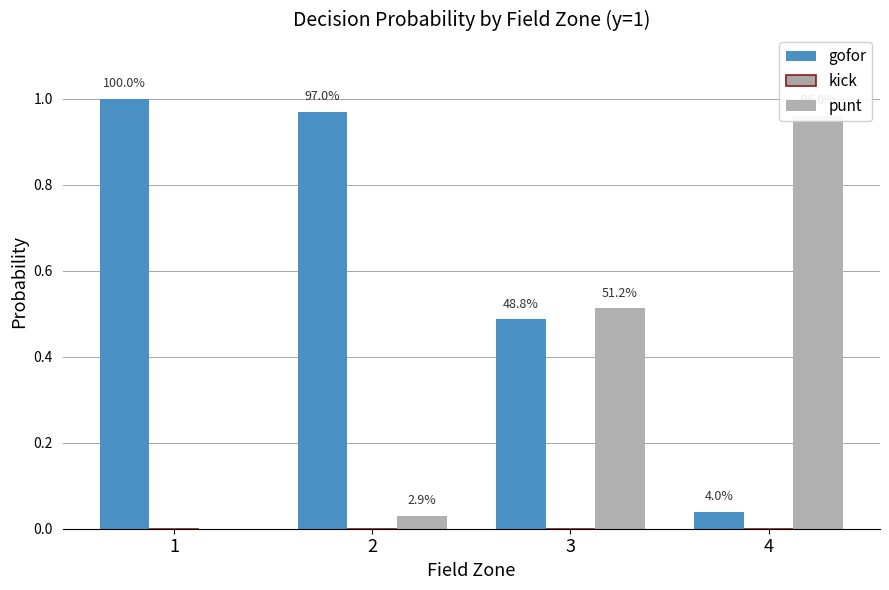

List the series in order of their overall mean, highest first.

gofor, punt, kick